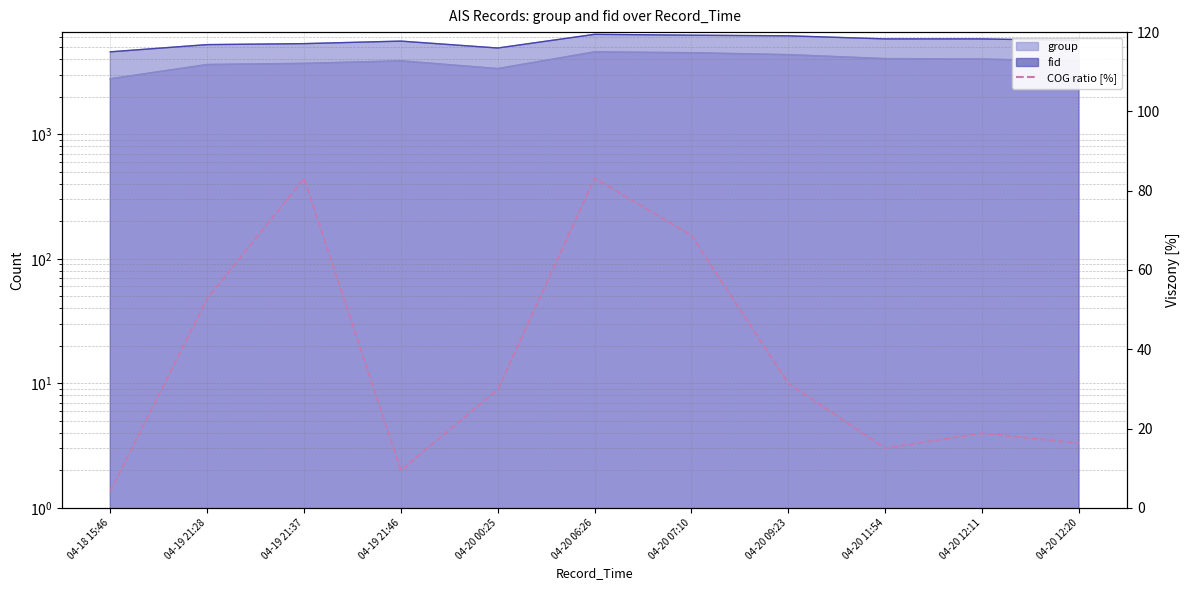

What is the maximum value shown in the chart?

83.2